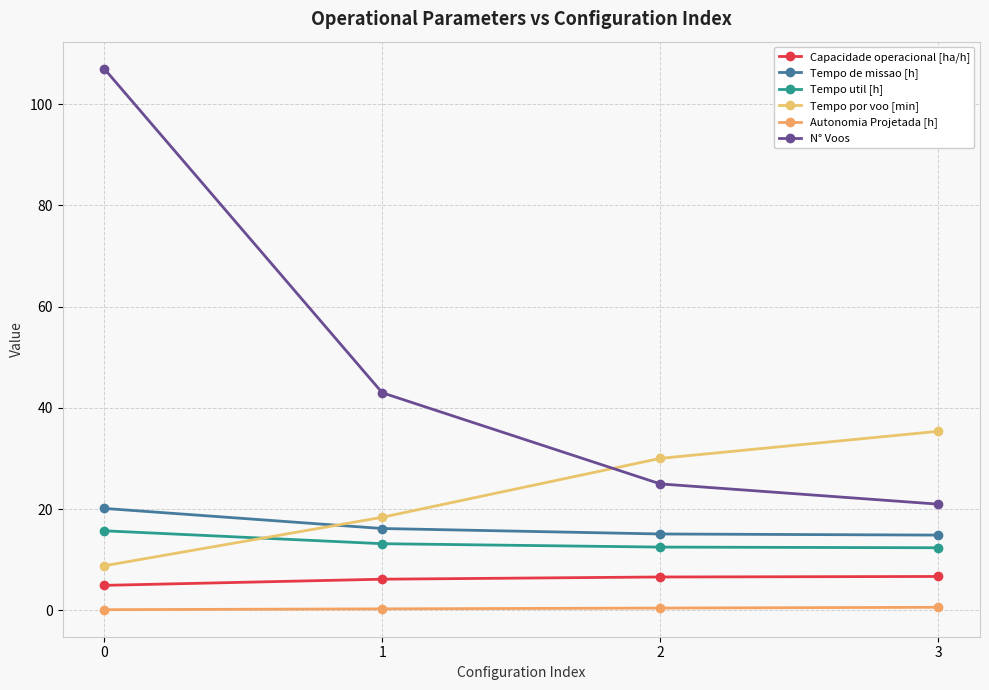

What is the maximum value for Tempo de missao [h]?

20.2